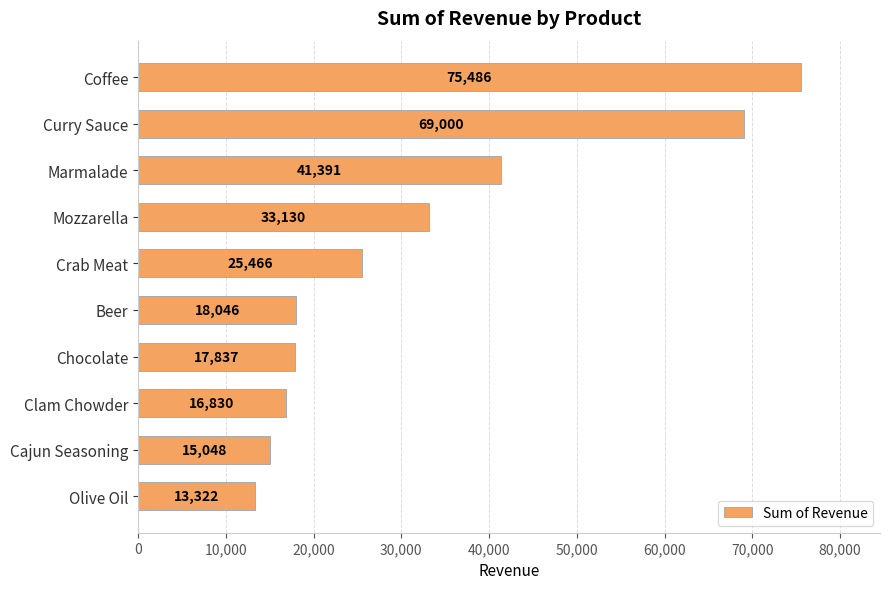

Which category has the lowest value across all series?

Olive Oil